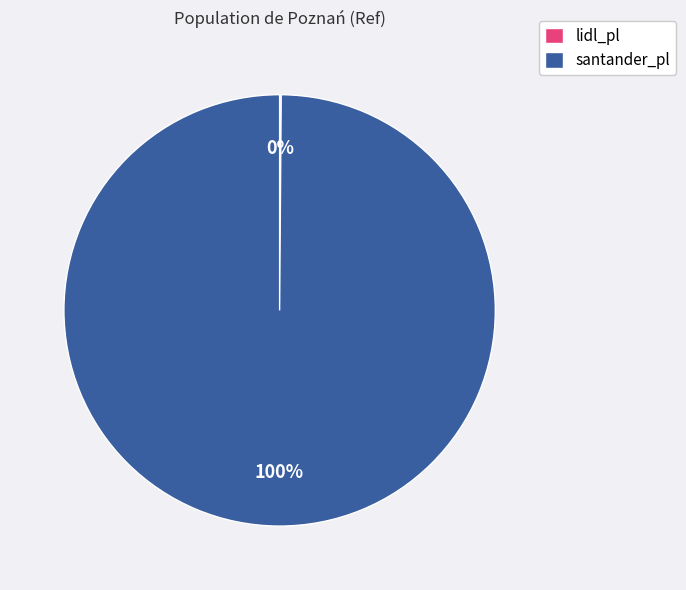

Does santander_pl account for over 50% of the chart?

Yes